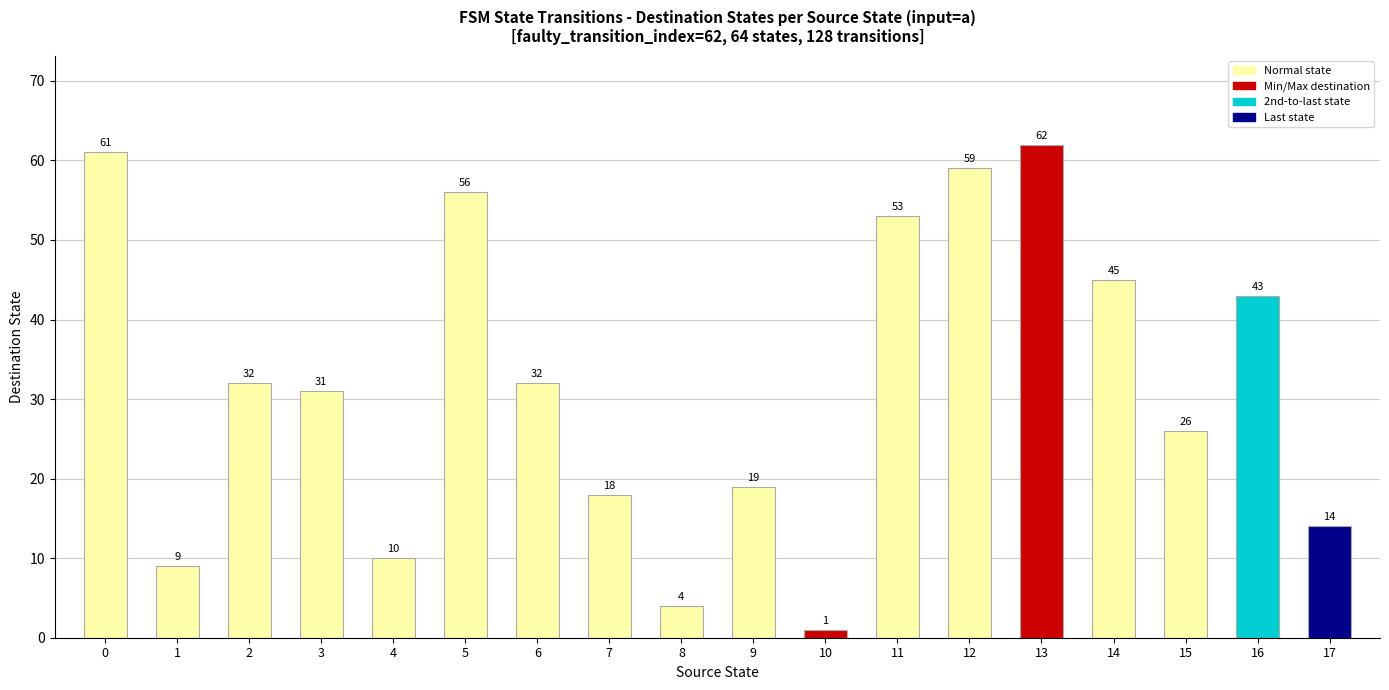

Count the number of categories in the chart.

18